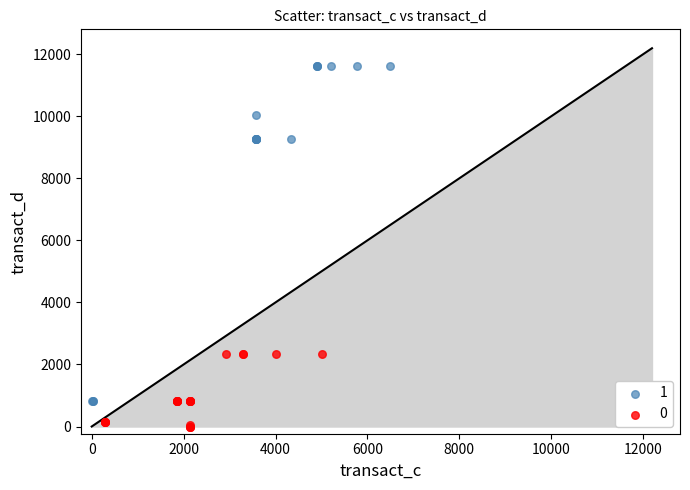

Which series contains the highest Y value?

1